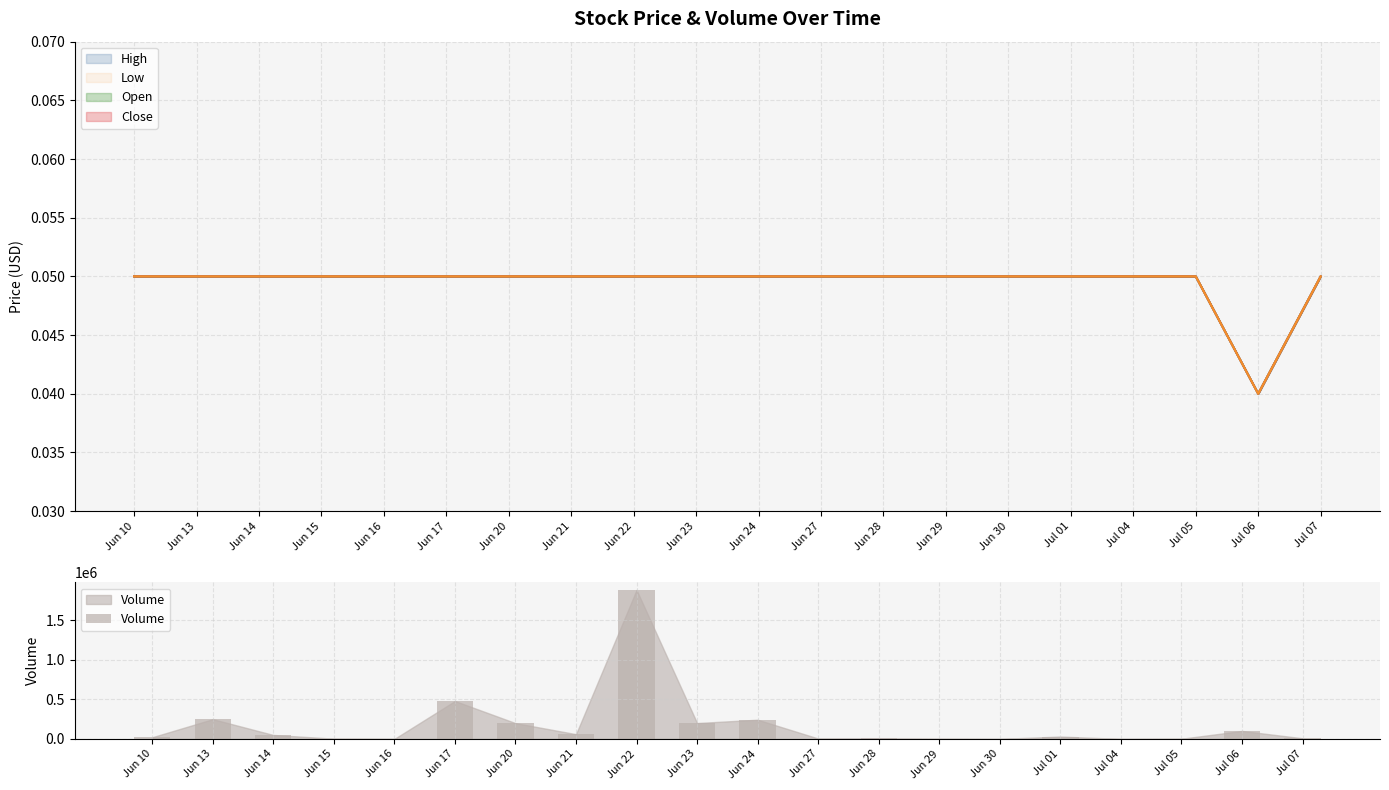

Which has a higher value, Jul 01 or Jun 30?

Jul 01